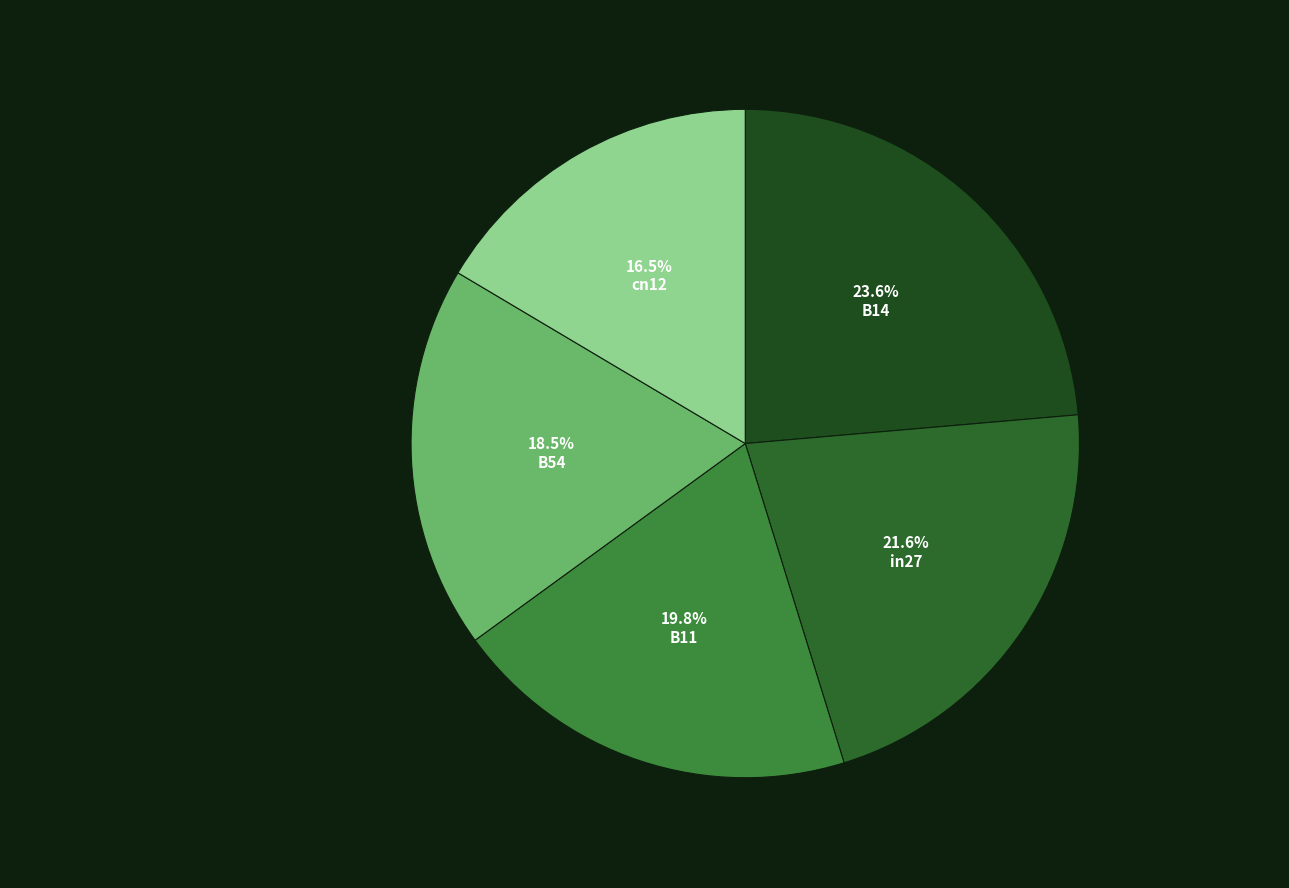

What is the total percentage of cn12 and in27?

38.1%